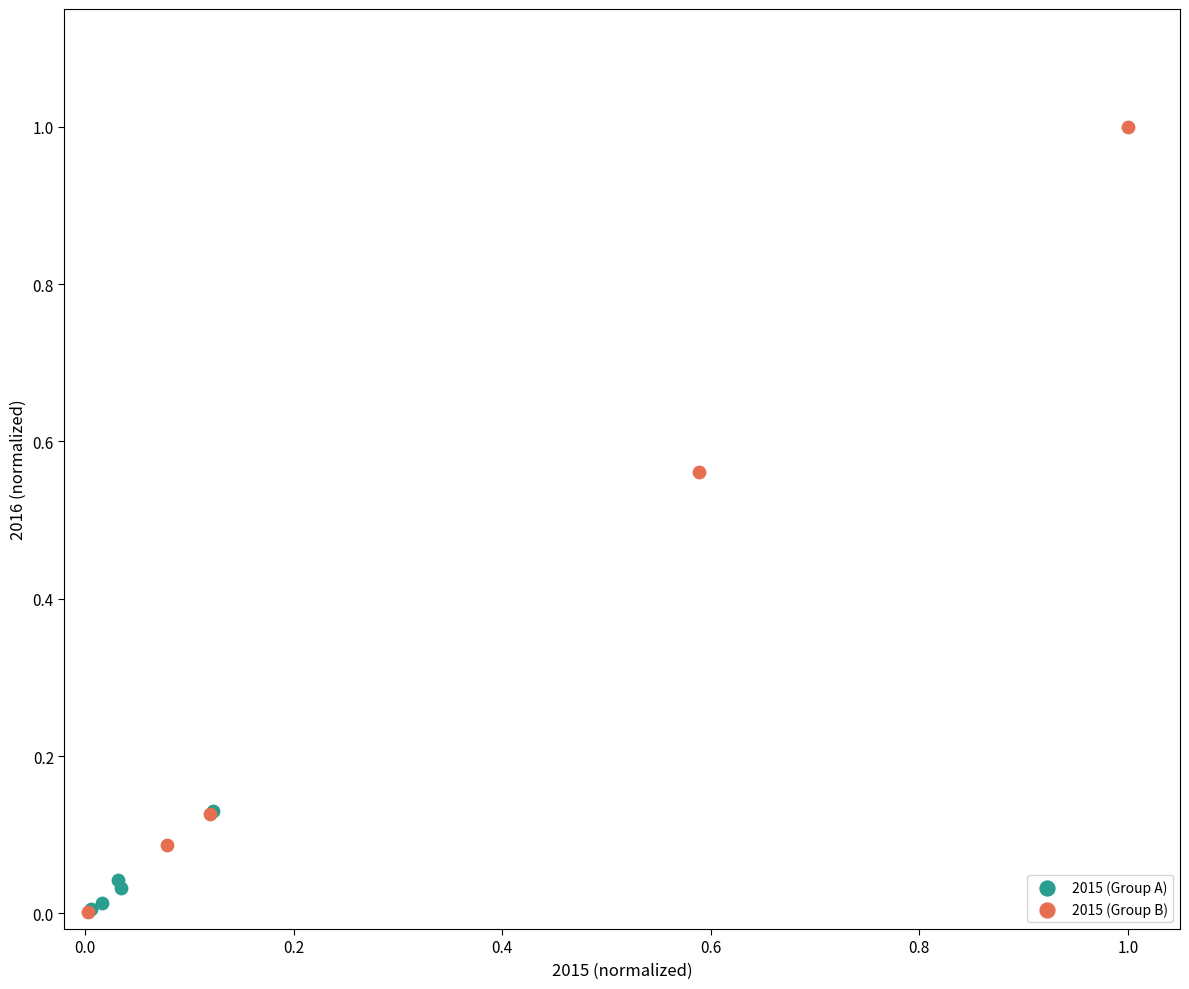

Which series has the widest spread of Y values?

2015 (Group B)